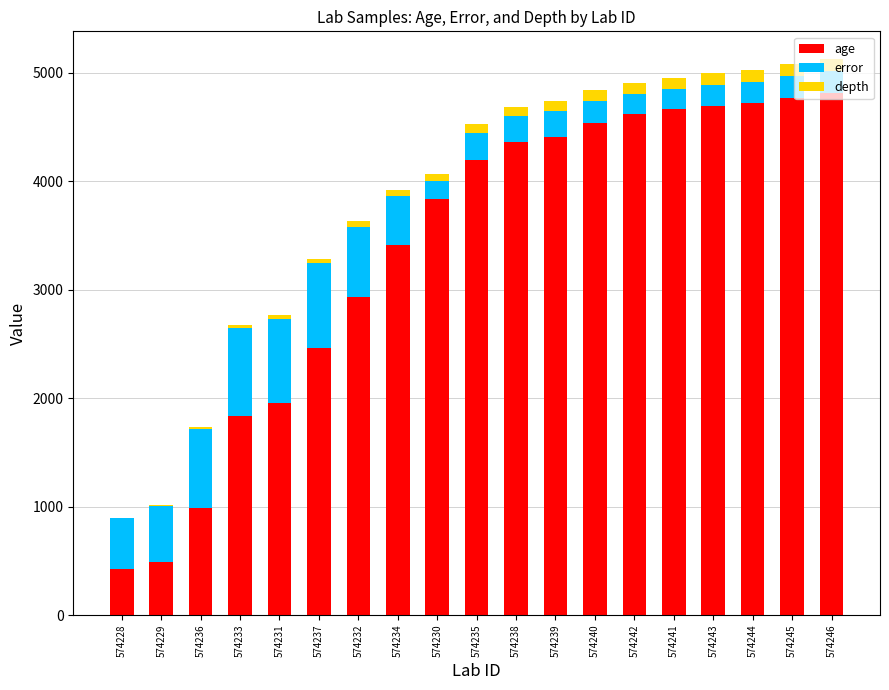

At which label is age closest to 2616?

574237